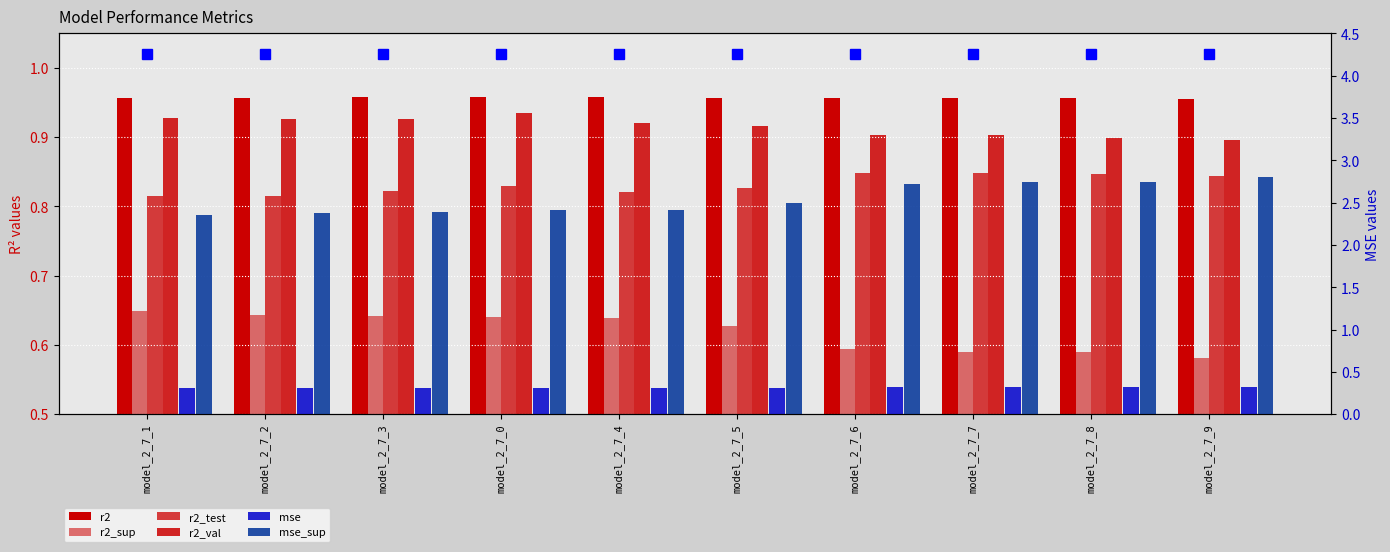

What is the difference between the r2_sup values at model_2_7_9 and model_2_7_4?

0.1